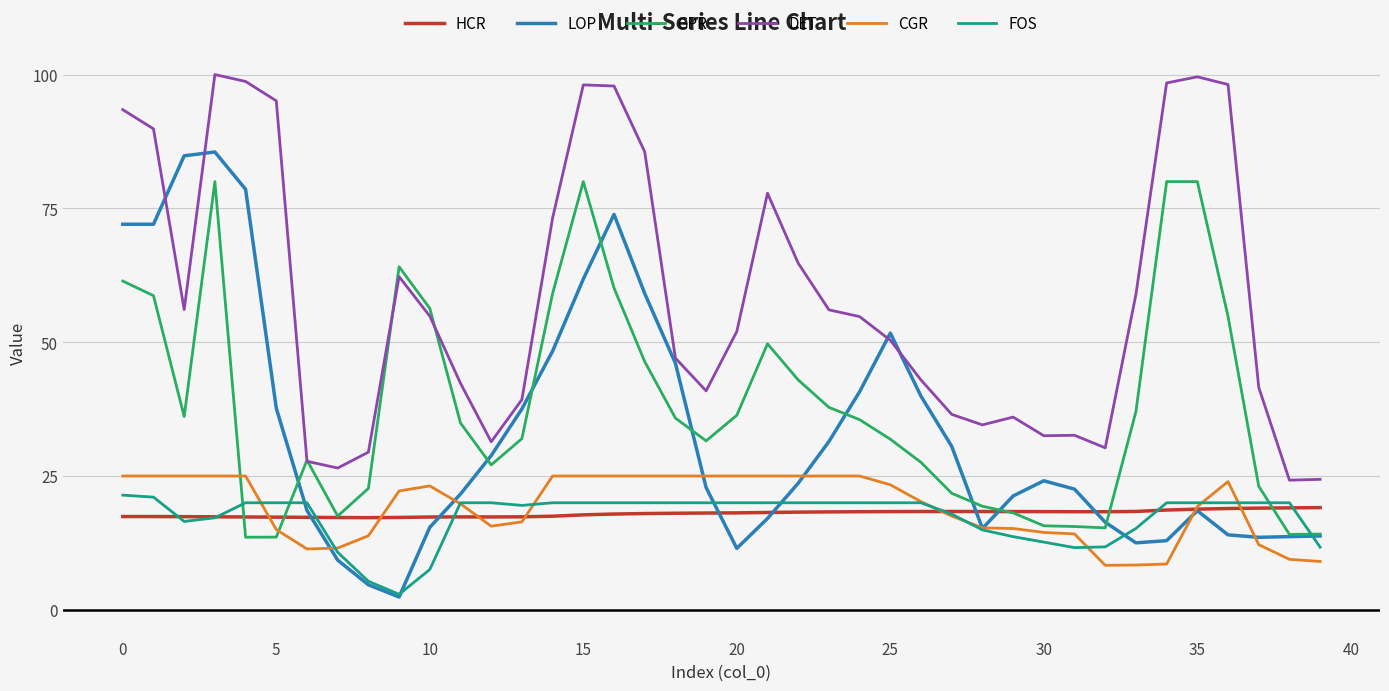

Which series has the largest total across all categories?

DET